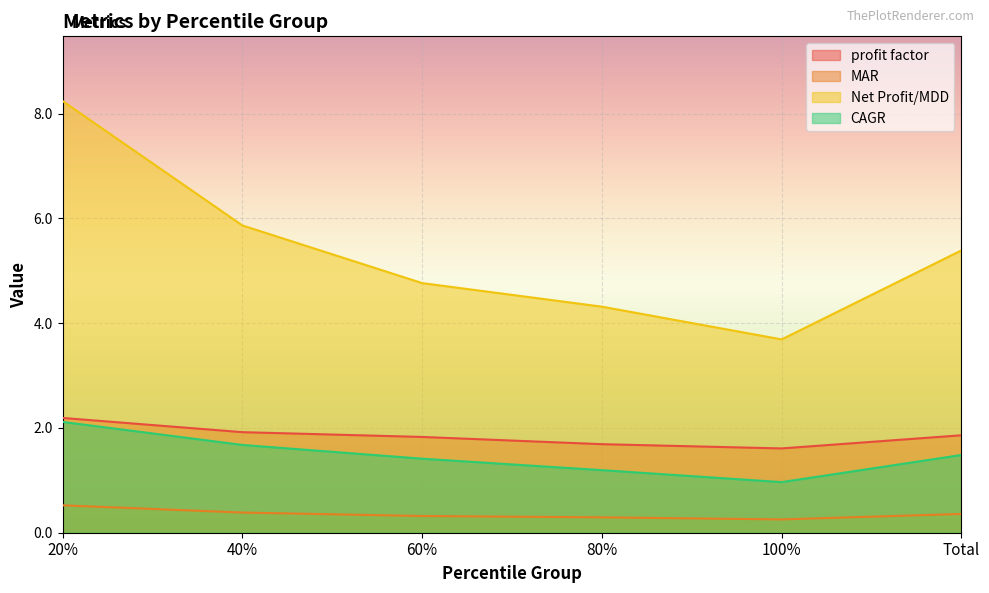

What is the sum of all CAGR values?

8.9